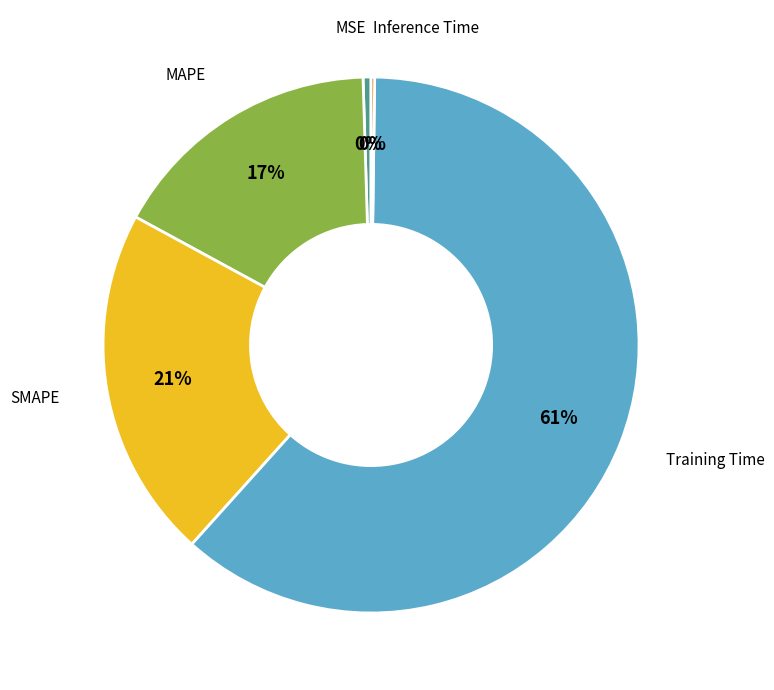

Does any single category account for the majority?

Yes